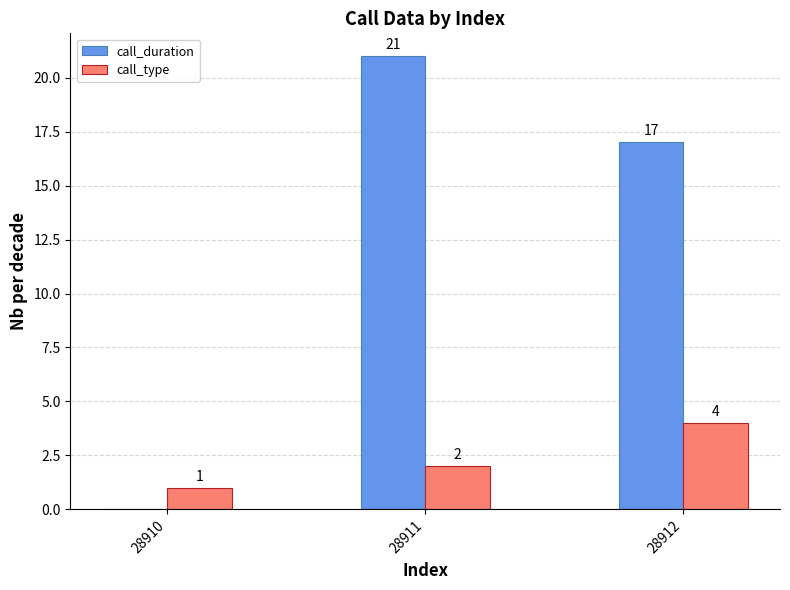

What is the sum of all call_type values?

7